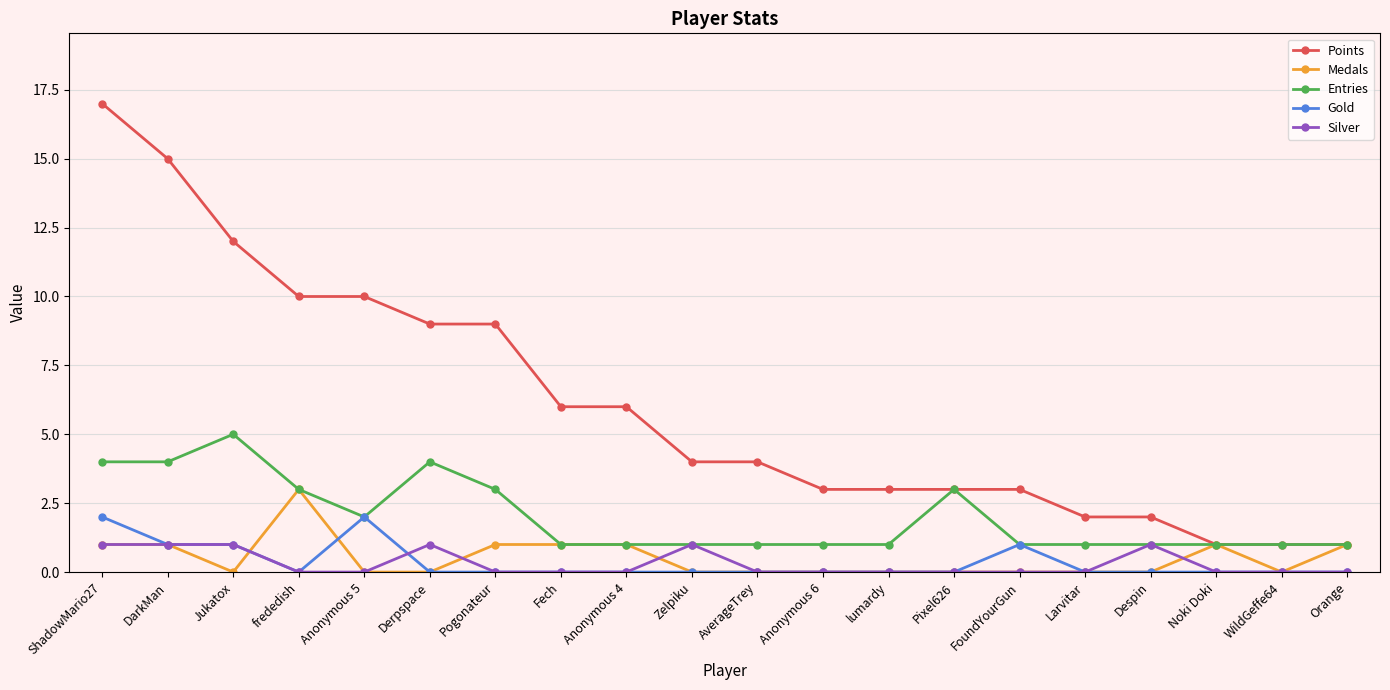

At which category does Medals reach its first local valley?

Jukatox